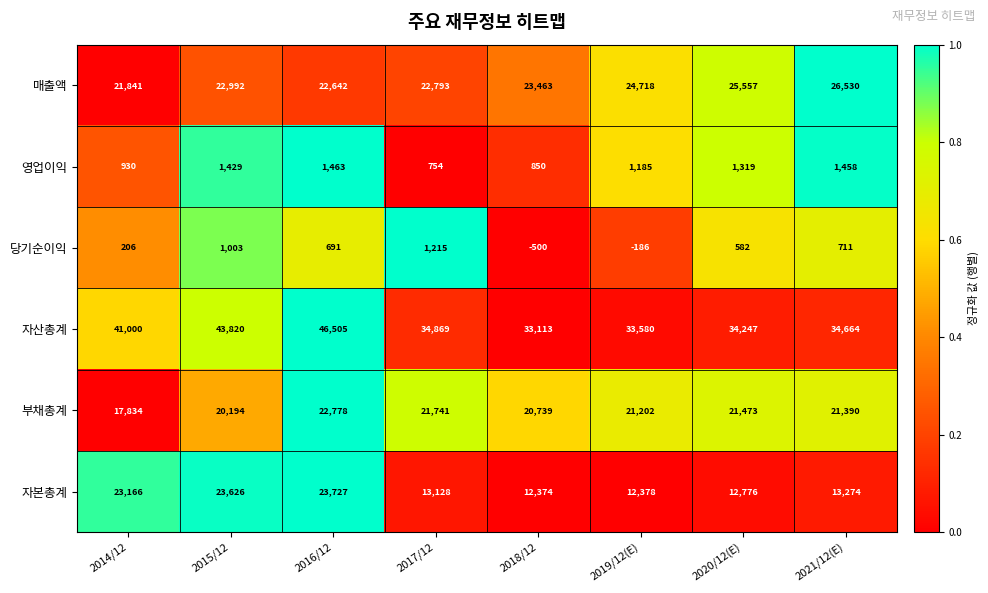

The 매출액 series shows 7869 at 2020/12(E). True or false?

False